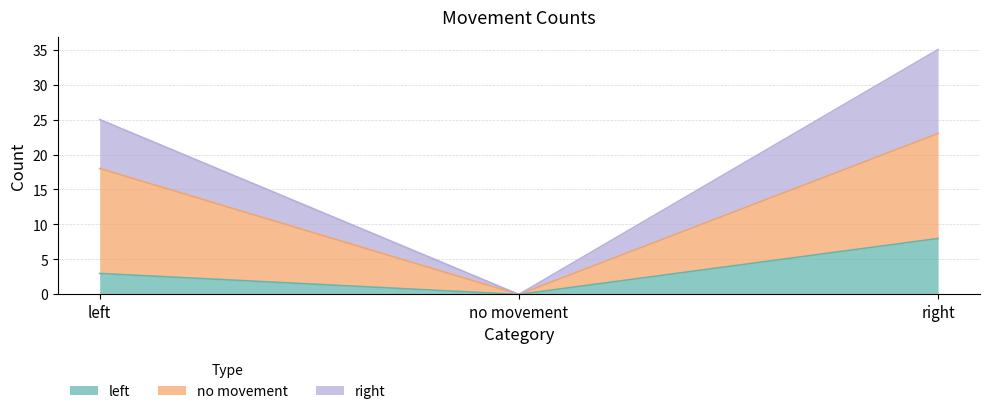

How many lines are shown in the chart?

3